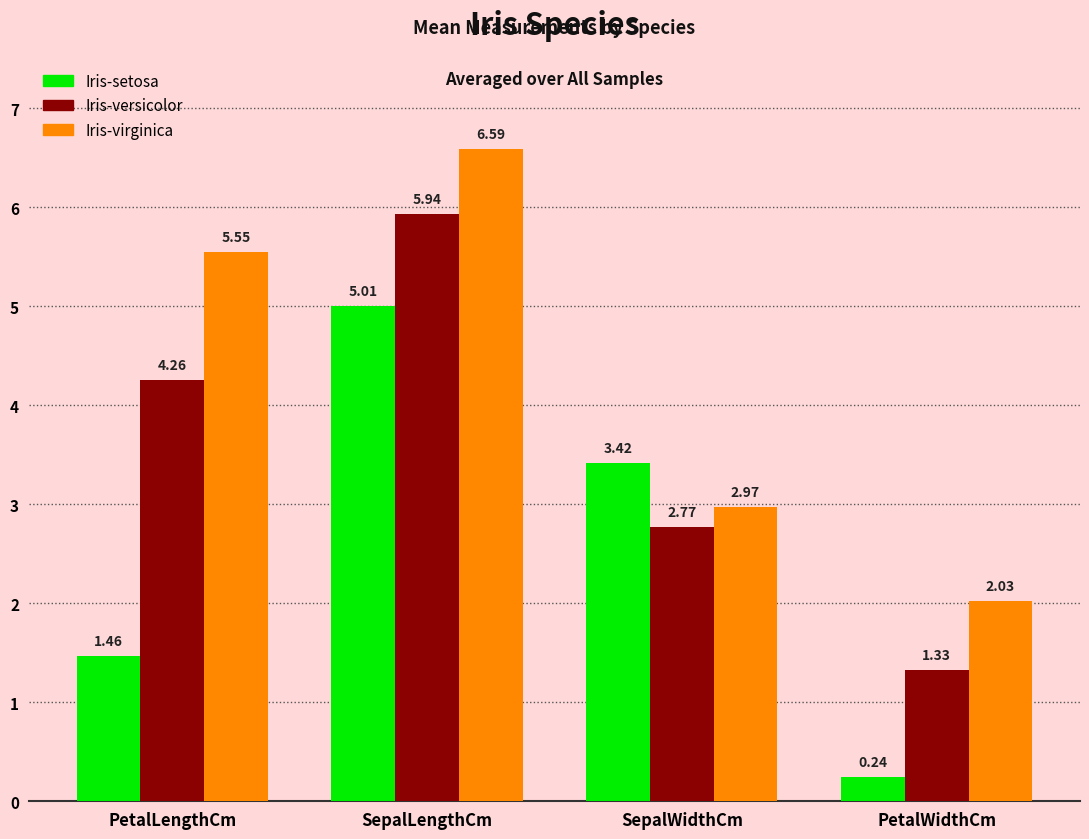

What is the sum of the Iris-setosa values at SepalWidthCm and PetalWidthCm?

3.7